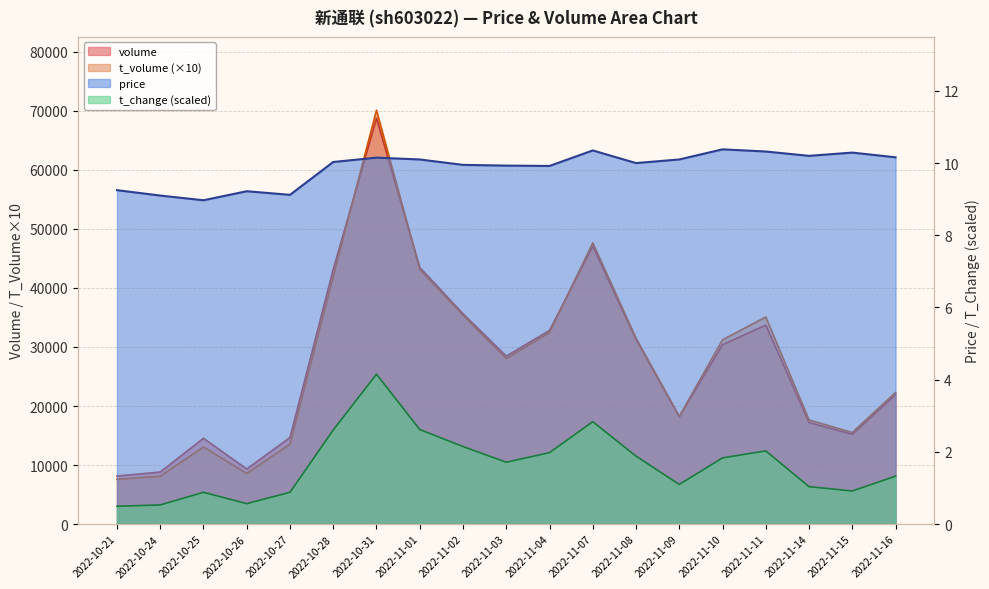

True or false: price and volume intersect in this chart.

False